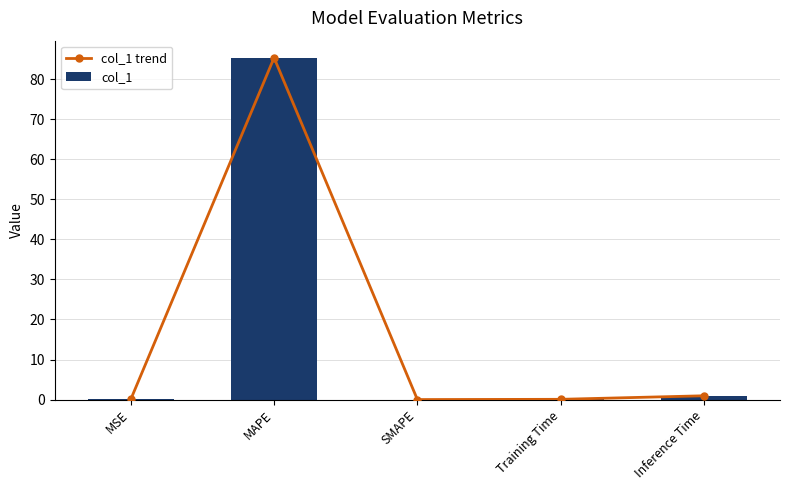

What is the average value of the col_1 trend series?

17.3